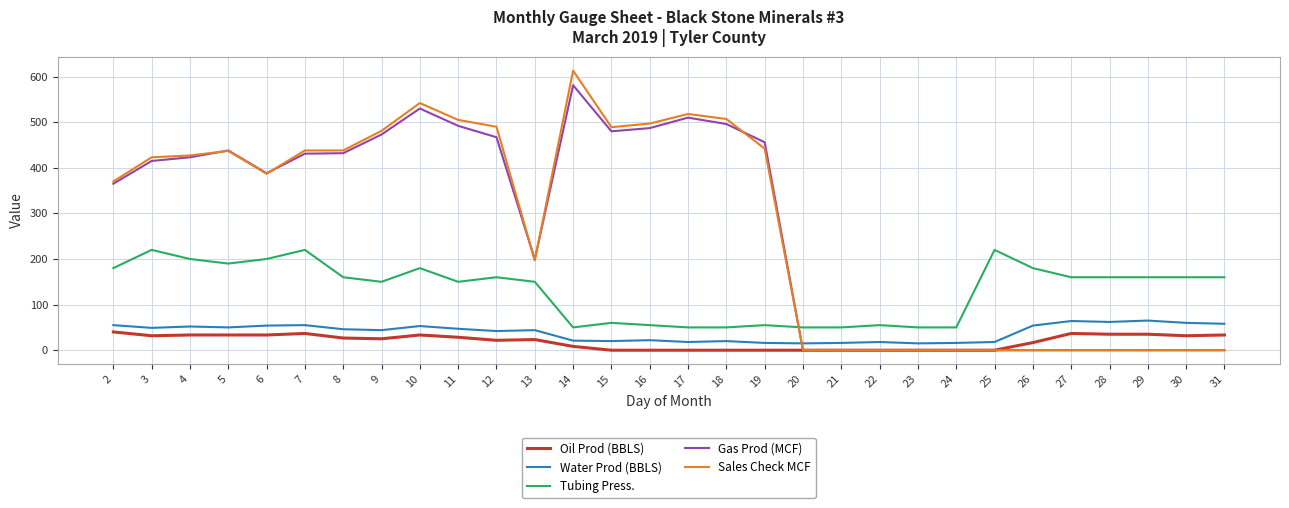

What is the sum of all Oil Prod (BBLS) values?

564.5